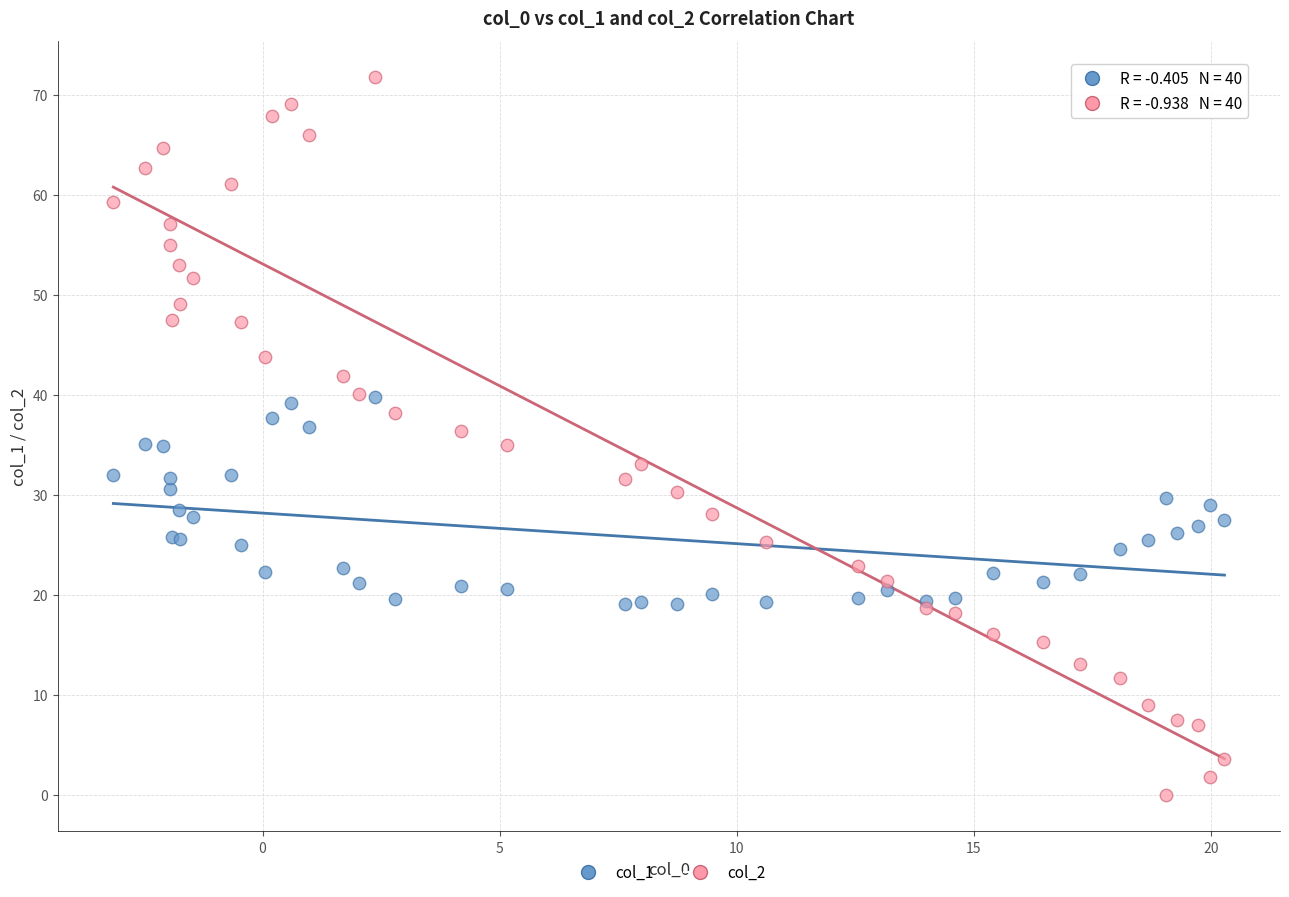

Which series reaches the minimum Y coordinate?

col_2